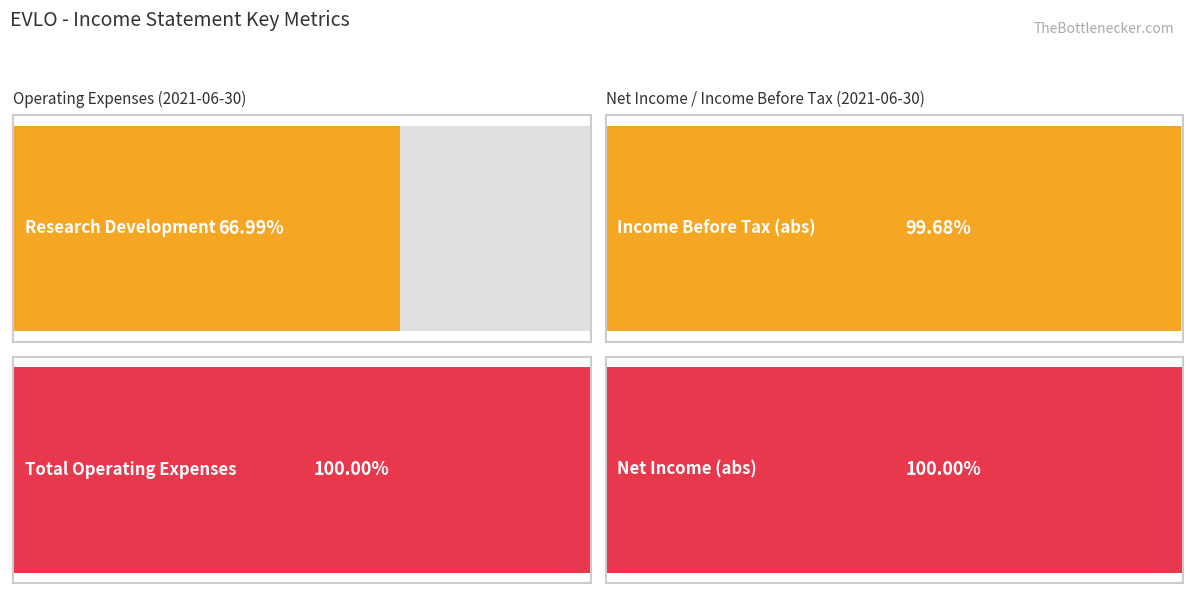

At which label does Income Before Tax reach its minimum?

2021-06-30